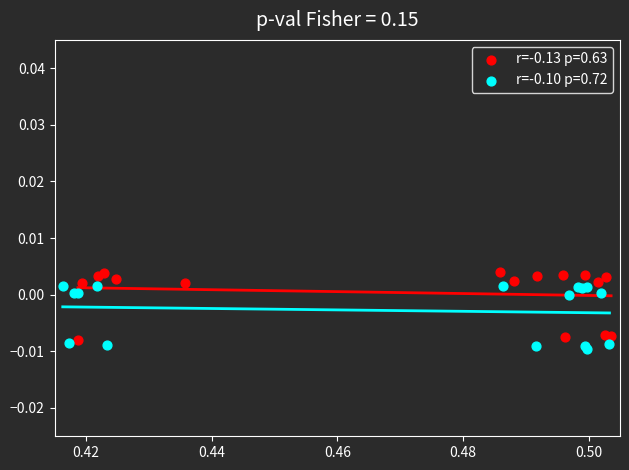

Which series contains the lowest Y value?

r=-0.10 p=0.72